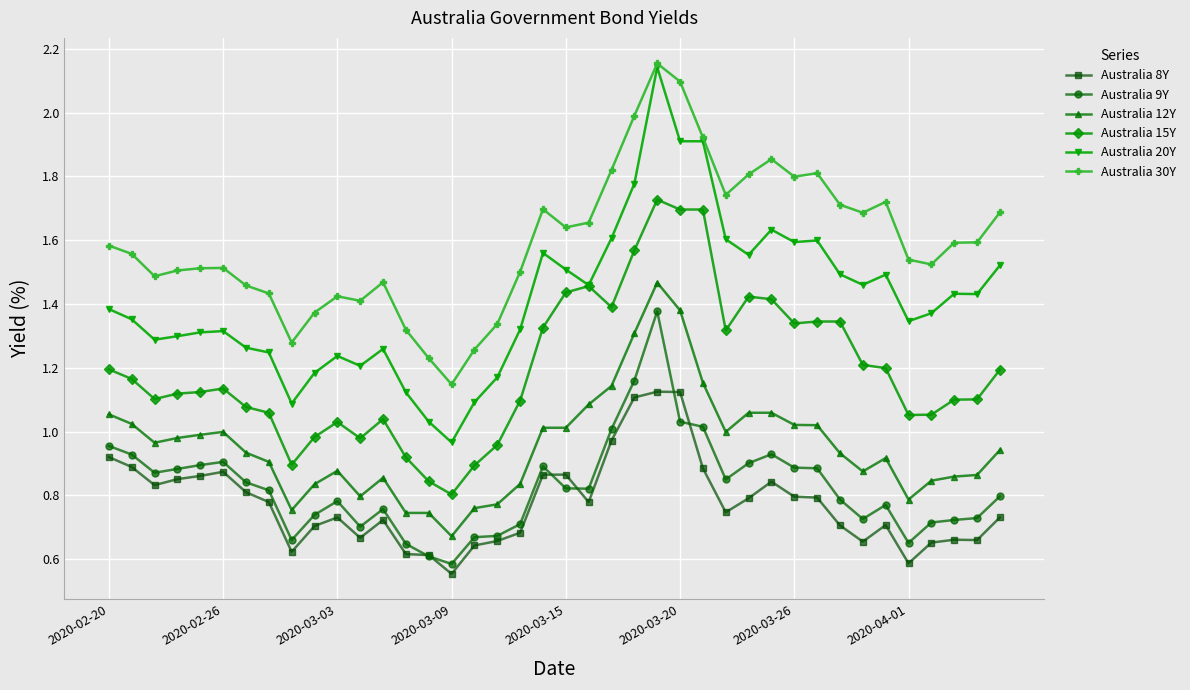

True or false: Australia 20Y has more than 0 points higher than both neighbors.

True